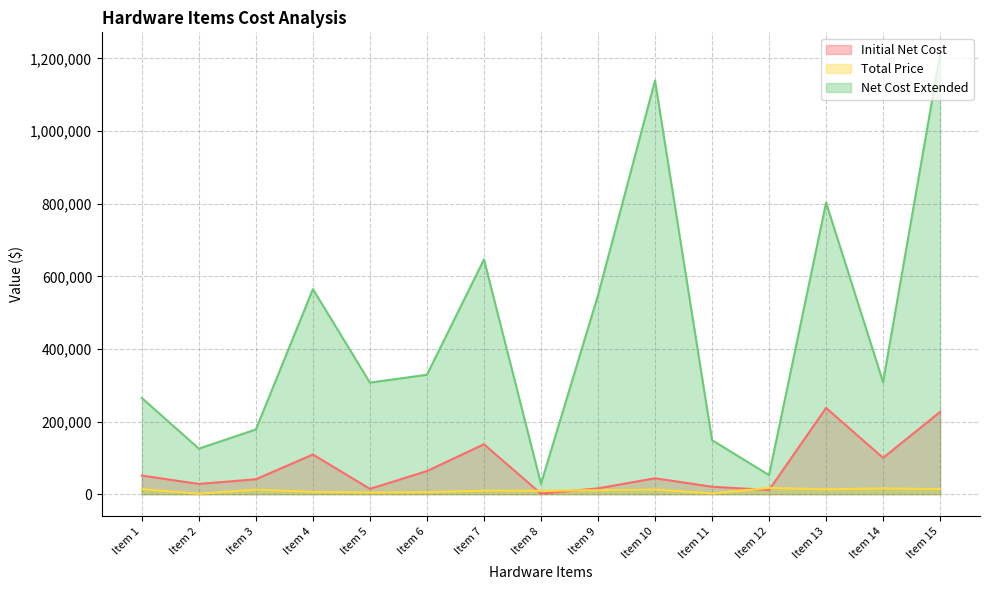

True or false: Initial Net Cost and Net Cost Extended intersect in this chart.

False